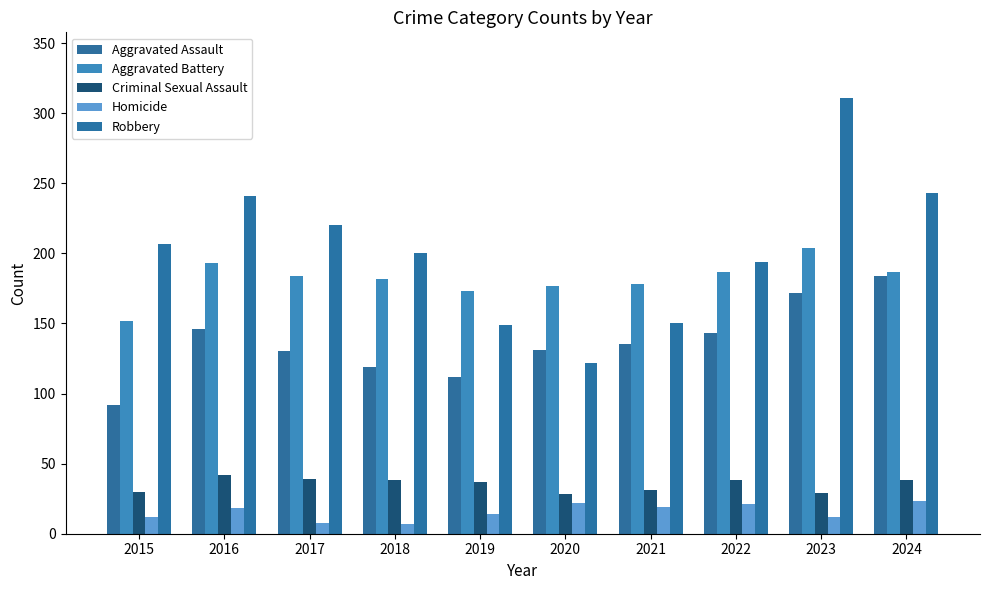

How many categories are shown in the chart?

10